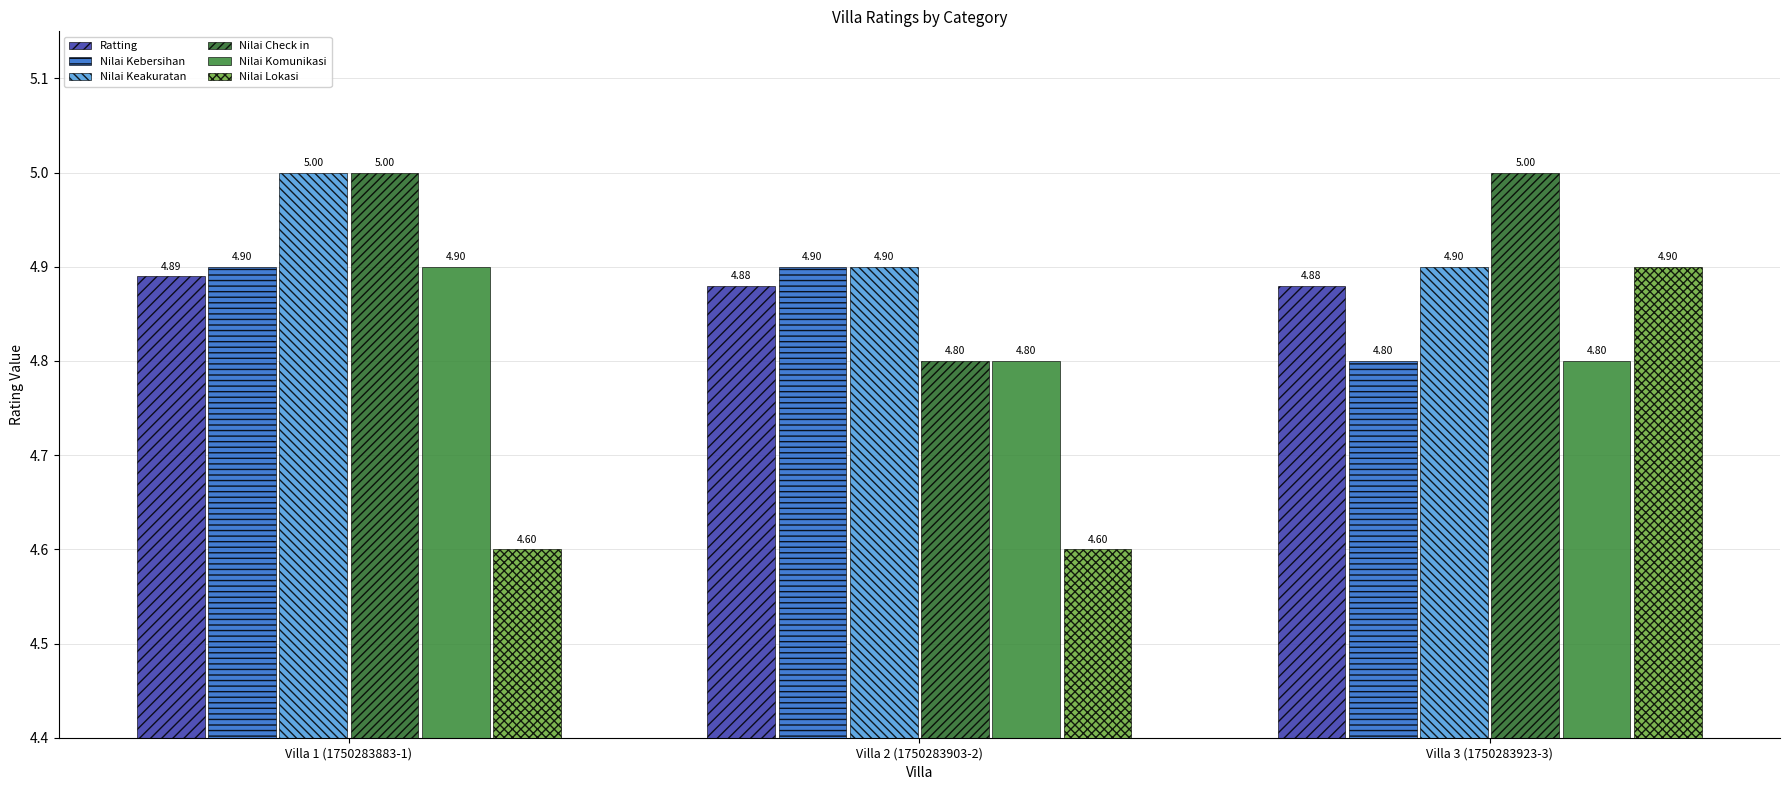

Count the number of data series in this chart.

6